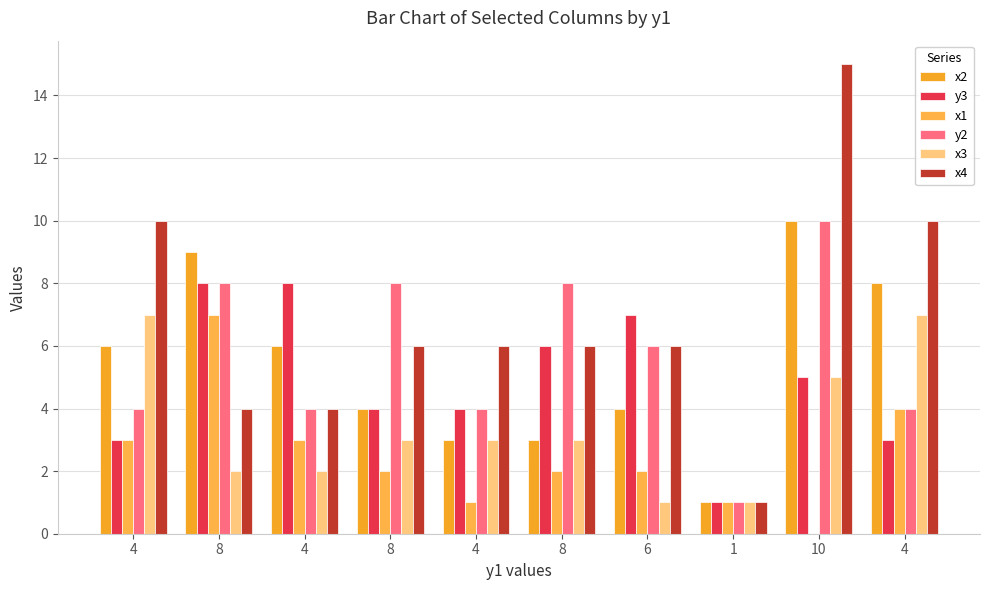

How many positive values does the x1 series have?

9